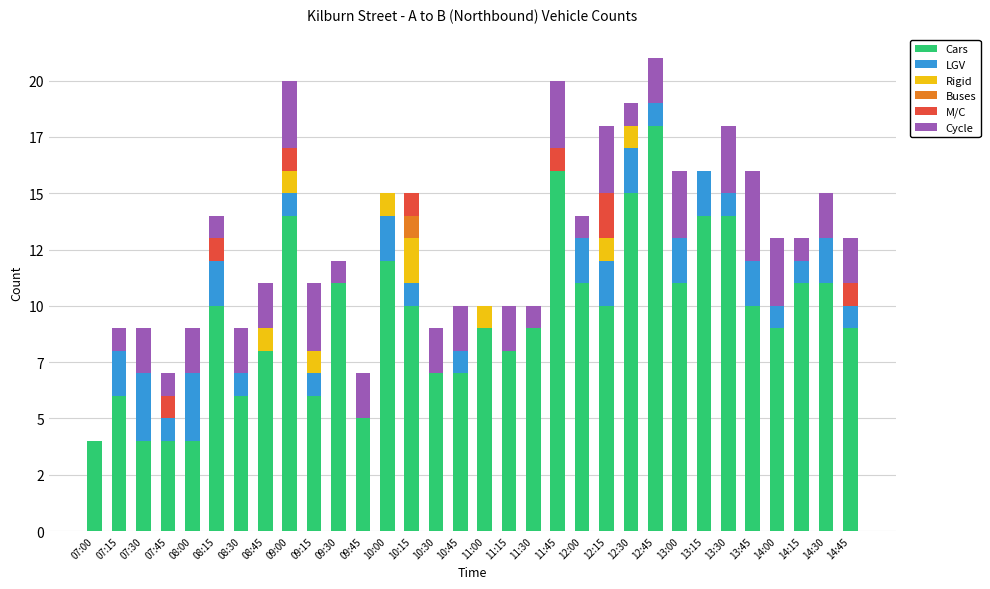

Are the bars horizontal?

No